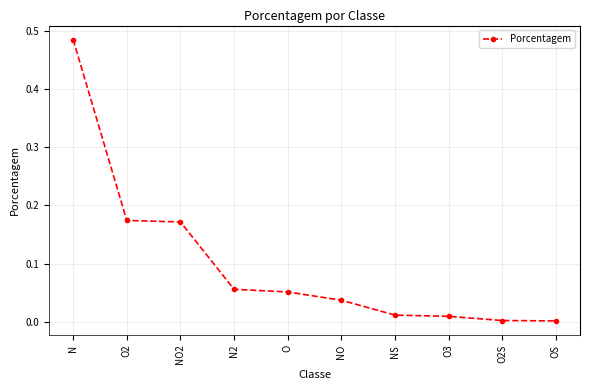

True or false: the data has more than 2 interior local peaks.

False